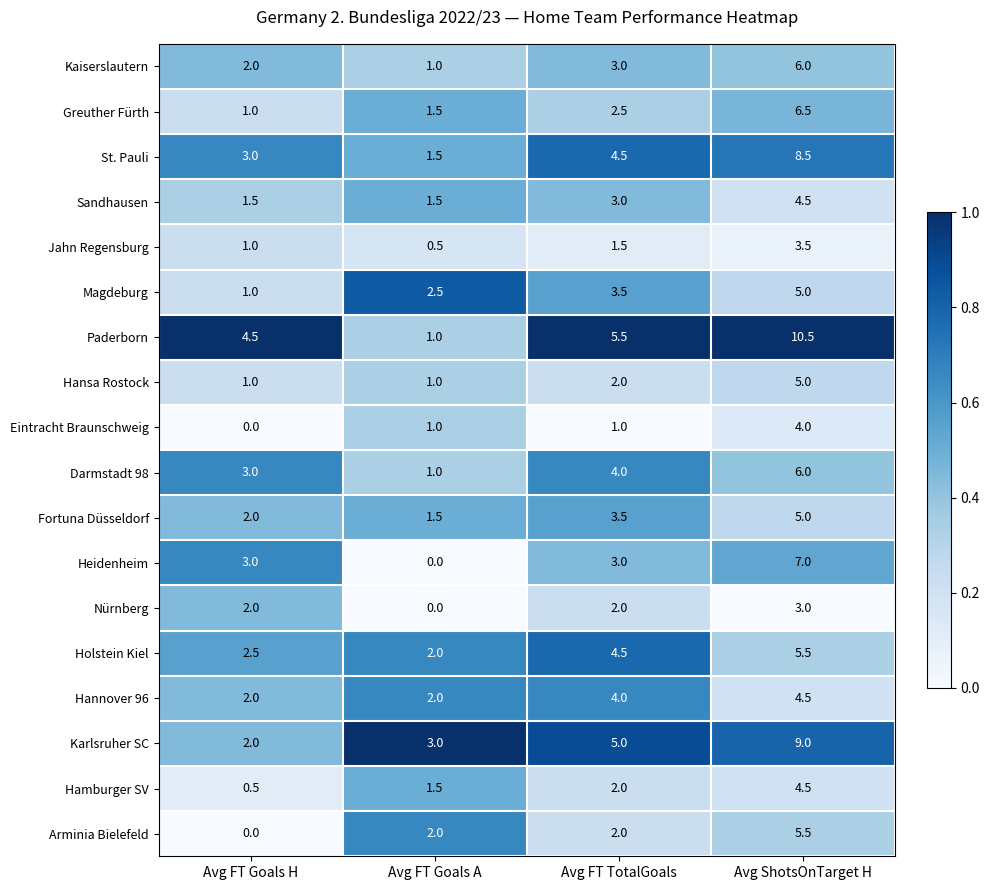

True or false: Jahn Regensburg has a value of 2.2 at Avg FT TotalGoals.

False